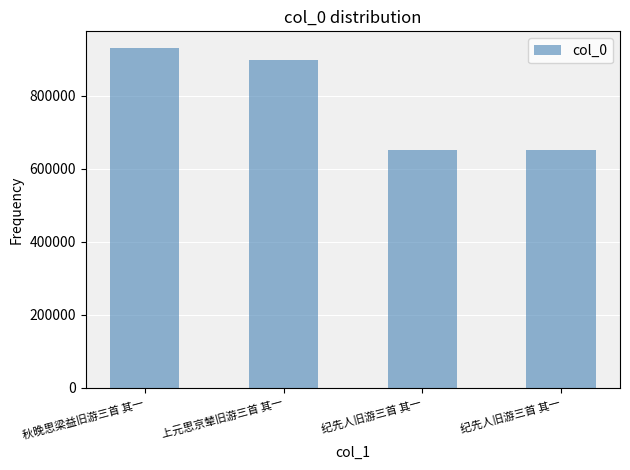

The chart shows a value of 525333 at 上元思京辇旧游三首 其一. True or false?

False